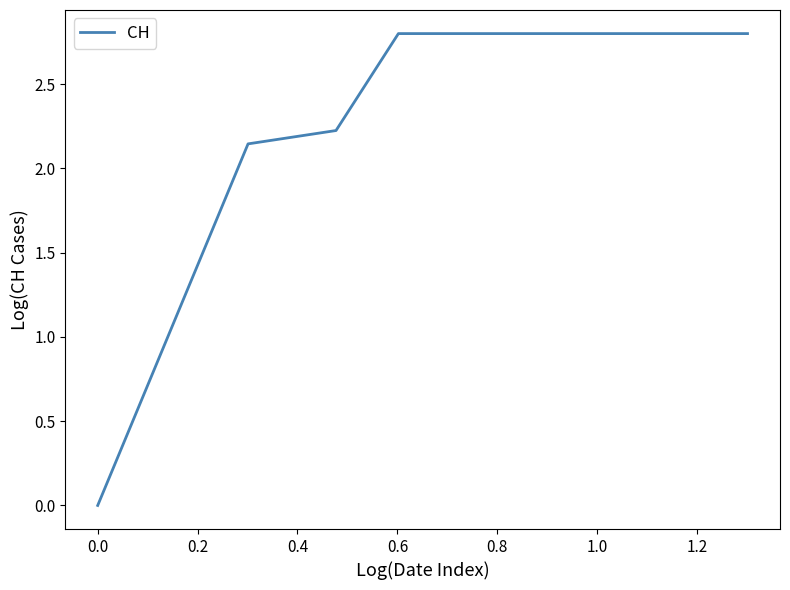

What is the greatest value displayed?

2.8